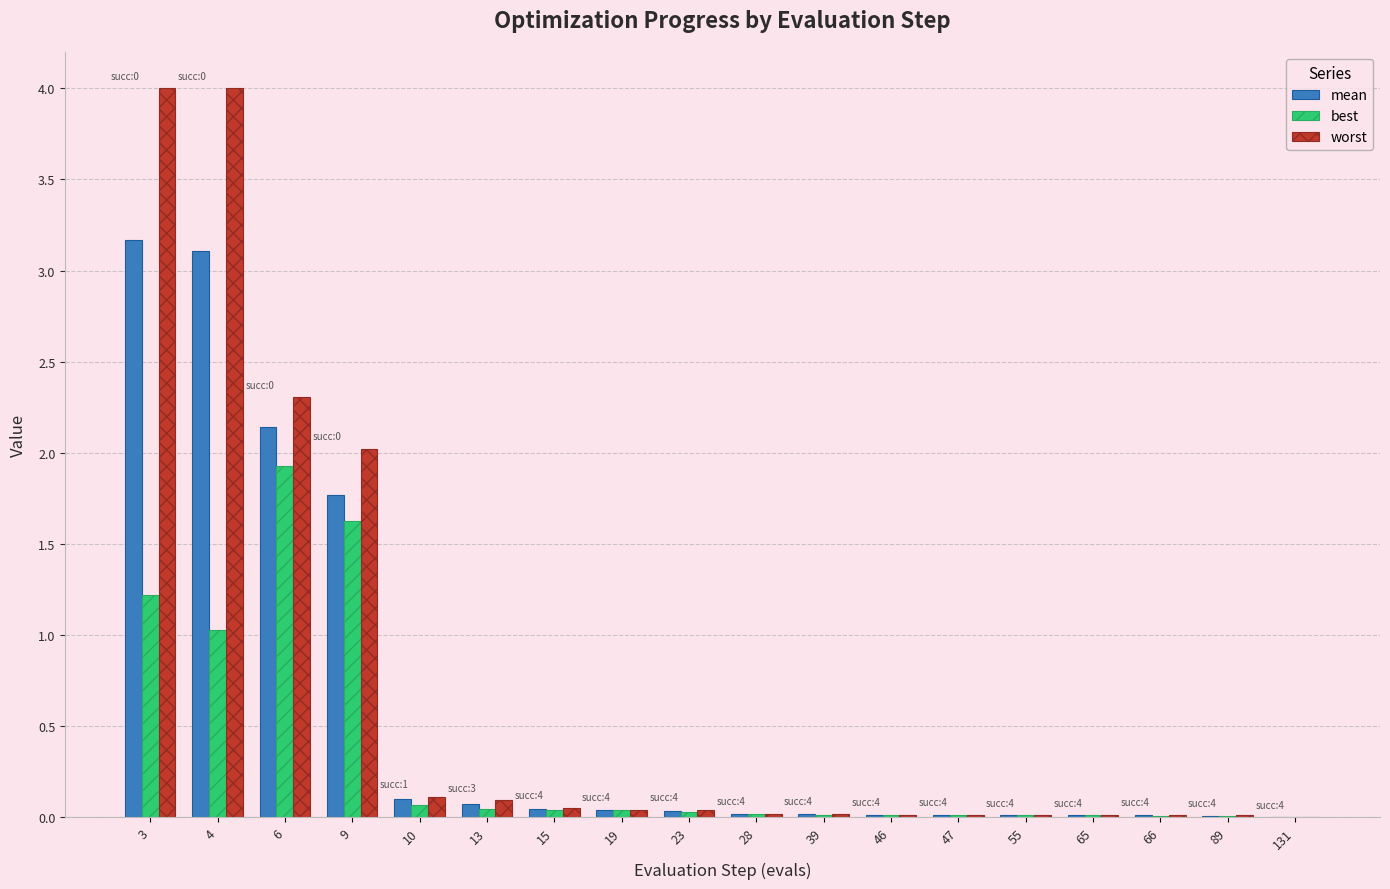

Where is worst nearest to the value 2?

9